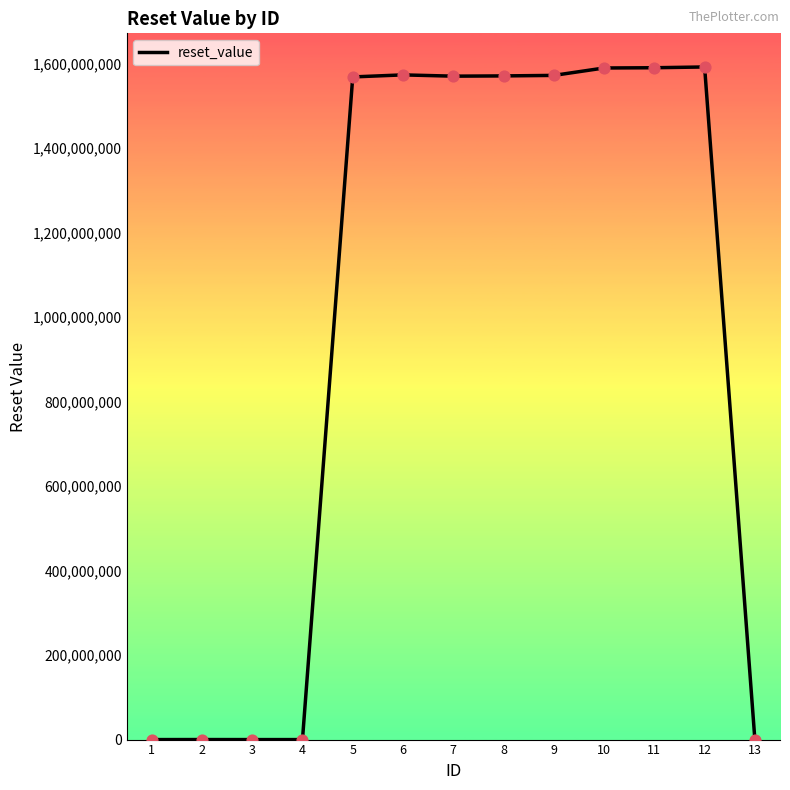

The value at 5 is 1048958533. True or false?

False